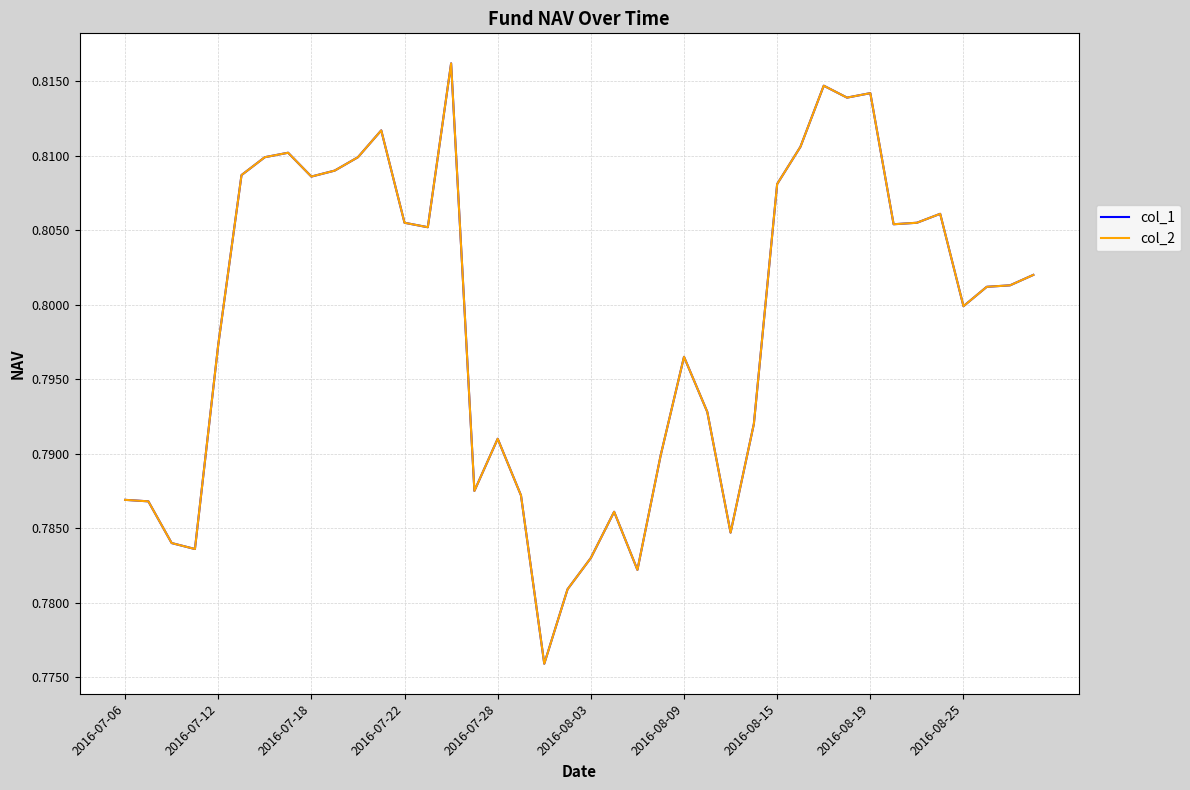

True or false: col_1 has more than 2 points higher than both neighbors.

True